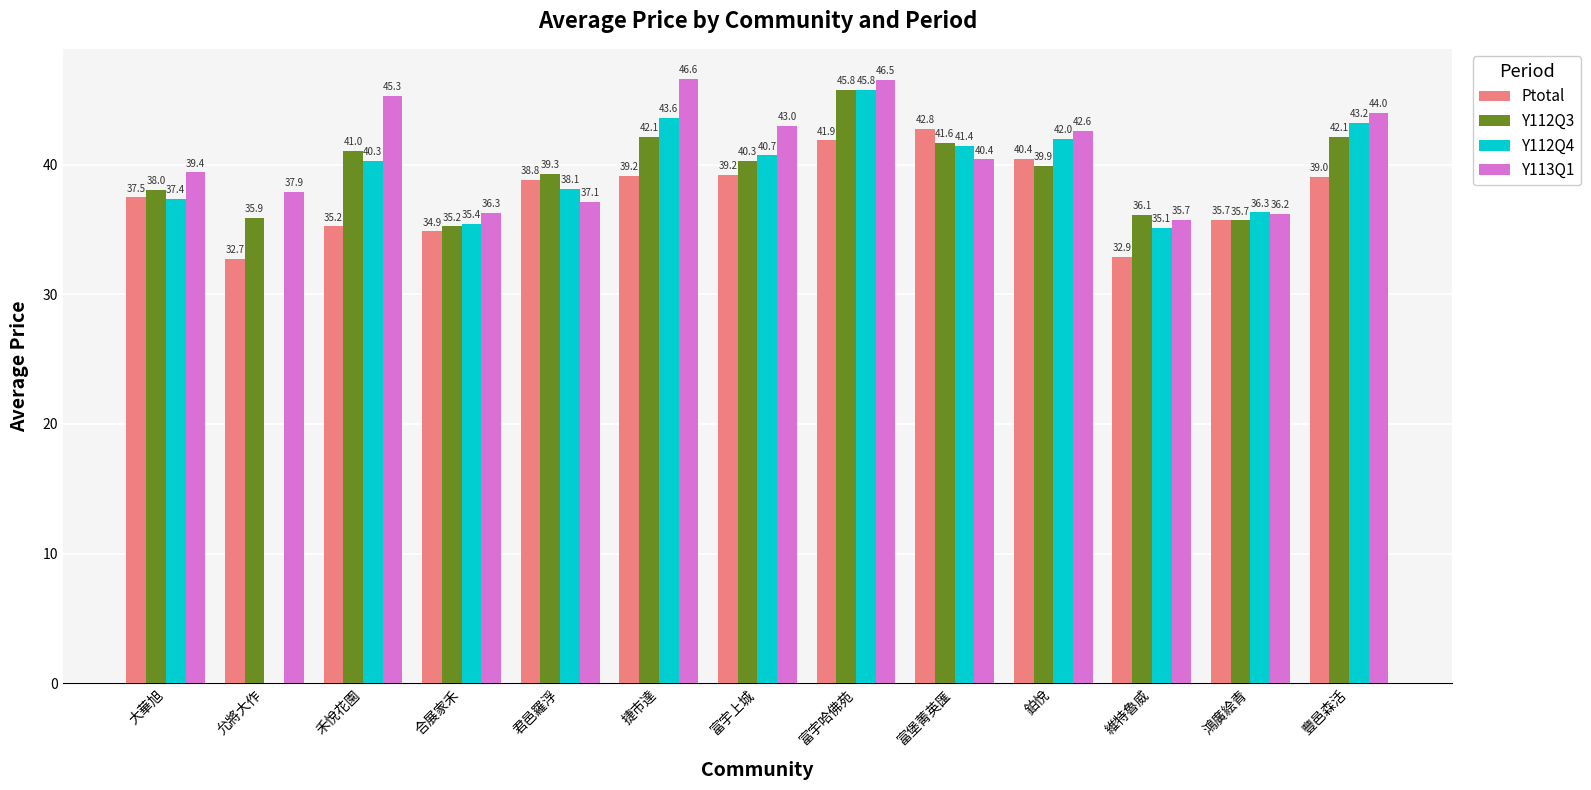

Reading left to right, extract all data points from this chart.

Ptotal: 大華旭=37.5	允將大作=32.7	禾悅花園=35.2	合展家禾=34.9	君邑羅浮=38.8	捷市達=39.2	富宇上城=39.2	富宇哈佛苑=41.9	富堡菁英匯=42.8	鉑悅=40.4	維特魯威=32.9	鴻廣絵青=35.7	豐邑森活=39.0
Y112Q3: 大華旭=38.0	允將大作=35.9	禾悅花園=41.0	合展家禾=35.2	君邑羅浮=39.3	捷市達=42.1	富宇上城=40.3	富宇哈佛苑=45.8	富堡菁英匯=41.6	鉑悅=39.9	維特魯威=36.1	鴻廣絵青=35.7	豐邑森活=42.1
Y112Q4: 大華旭=37.4	允將大作=0.0	禾悅花園=40.3	合展家禾=35.4	君邑羅浮=38.1	捷市達=43.6	富宇上城=40.7	富宇哈佛苑=45.8	富堡菁英匯=41.4	鉑悅=42.0	維特魯威=35.1	鴻廣絵青=36.3	豐邑森活=43.2
Y113Q1: 大華旭=39.4	允將大作=37.9	禾悅花園=45.3	合展家禾=36.3	君邑羅浮=37.1	捷市達=46.6	富宇上城=43.0	富宇哈佛苑=46.5	富堡菁英匯=40.4	鉑悅=42.6	維特魯威=35.7	鴻廣絵青=36.2	豐邑森活=44.0